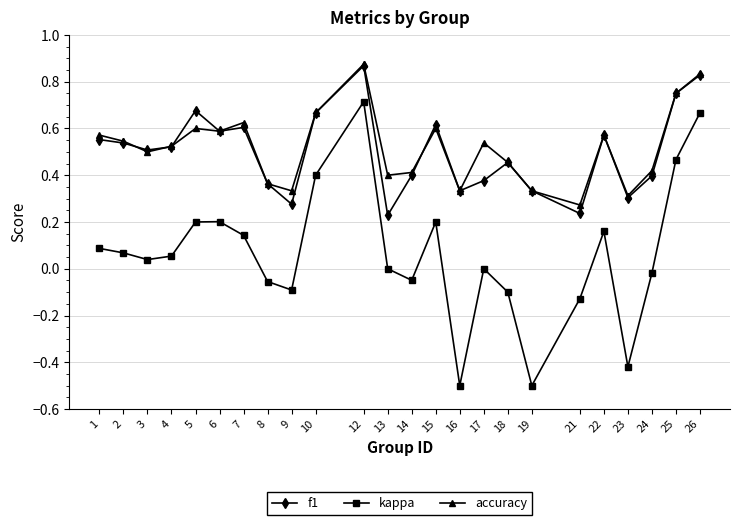

At which category is the sum across all series the highest?

12